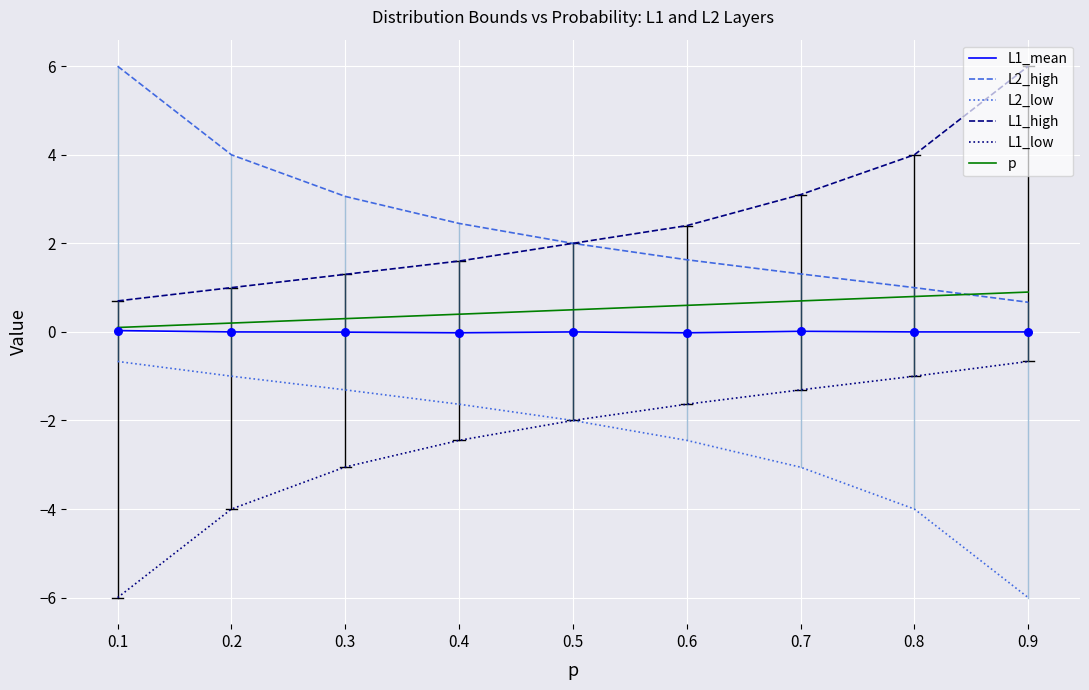

Is the value of L2_high at 0.1 greater than the value of L1_high at 0.5?

Yes